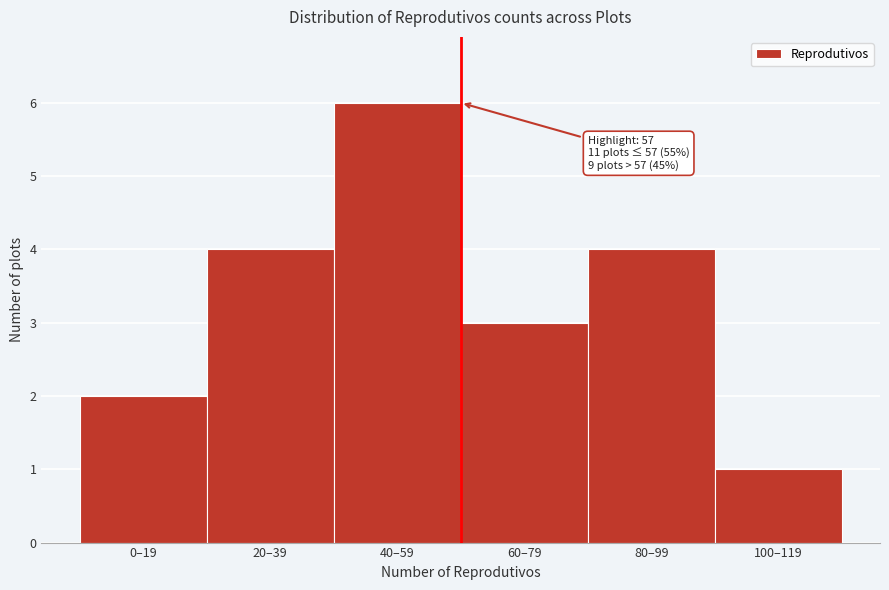

Reading left to right, transcribe all the data shown in this chart.

0–19=2	20–39=4	40–59=6	60–79=3	80–99=4	100–119=1